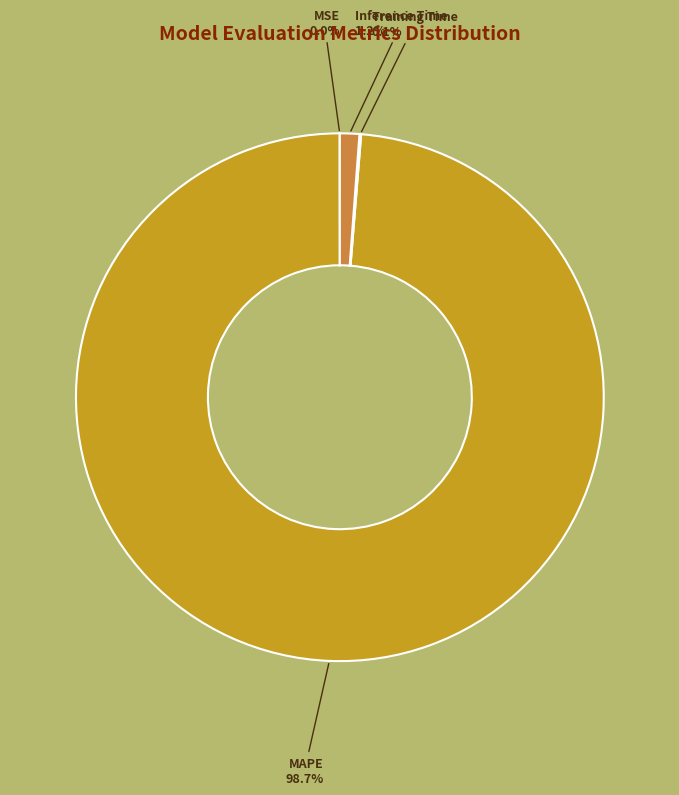

Which slice is the largest?

MAPE